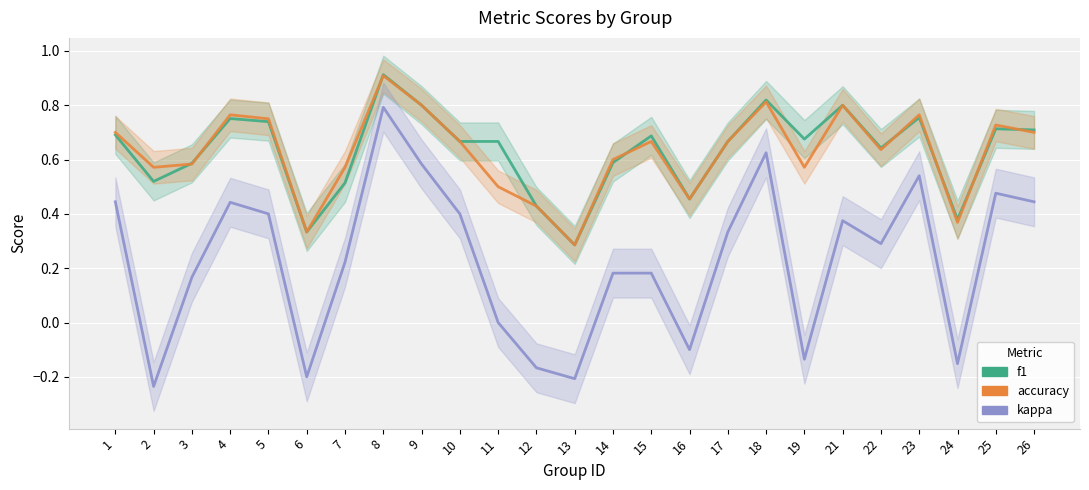

What is the average value of the accuracy series?

0.6